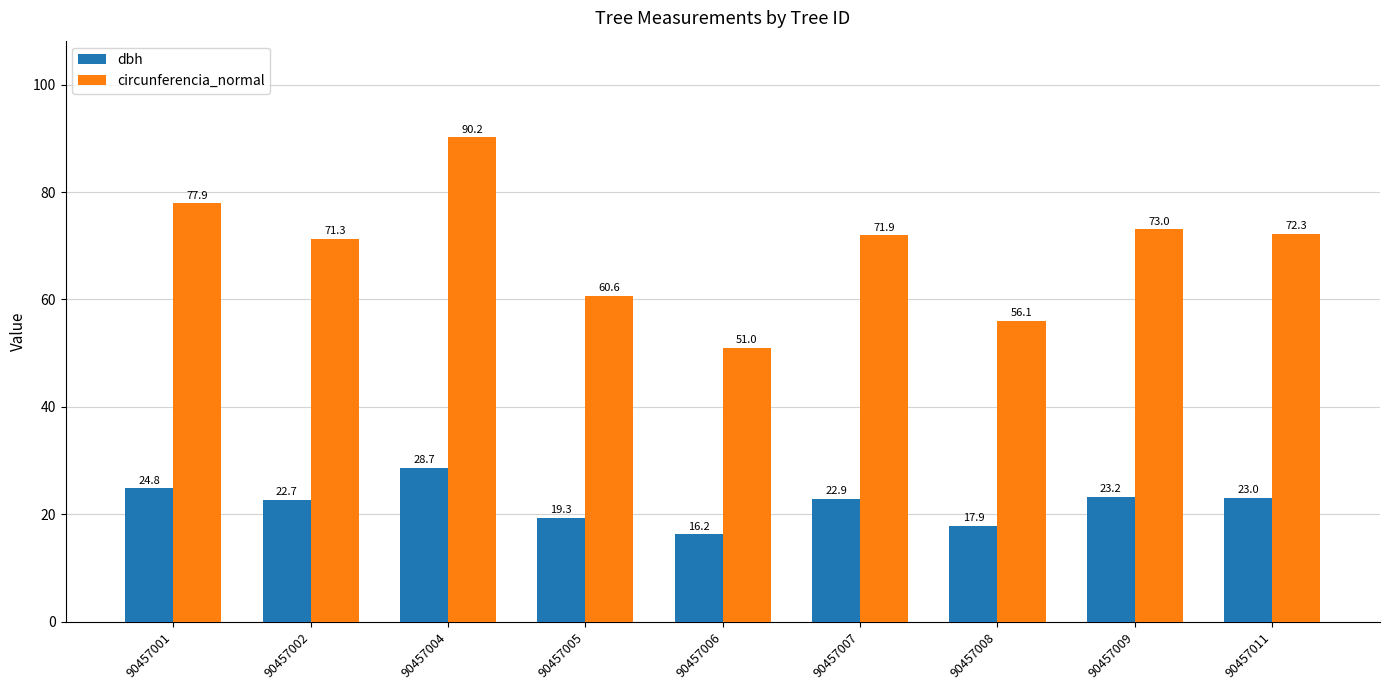

How many bars are there in total?

18